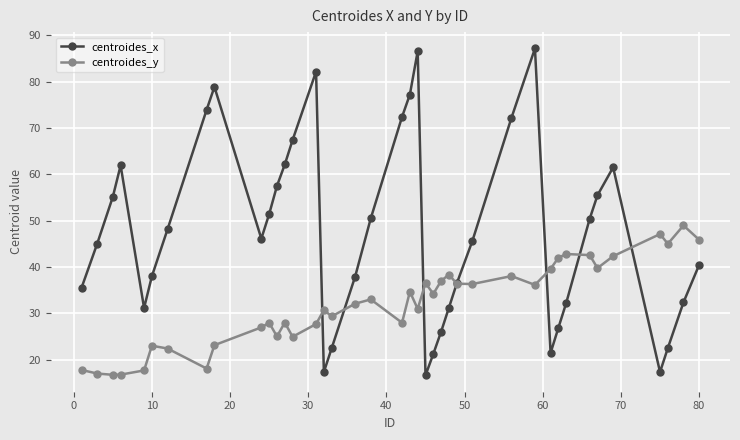

How many lines are shown in the chart?

2